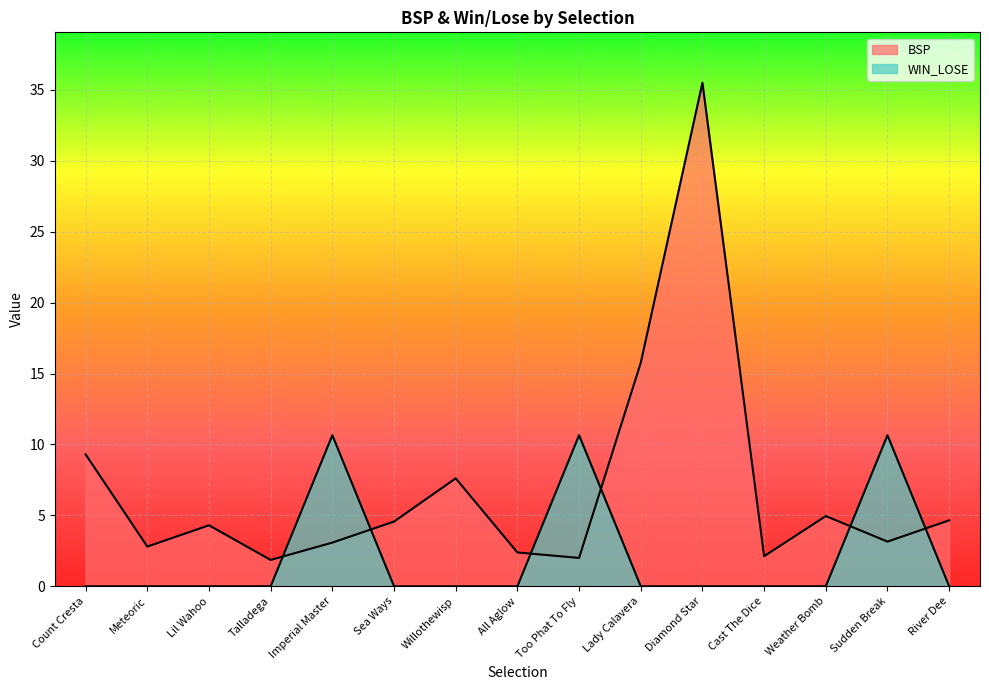

At which label does WIN_LOSE reach its peak?

Imperial Master